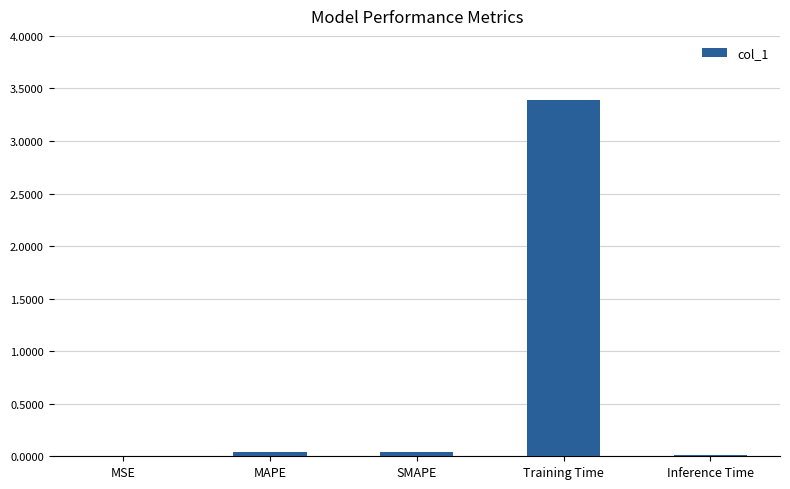

Count the number of data series in this chart.

1